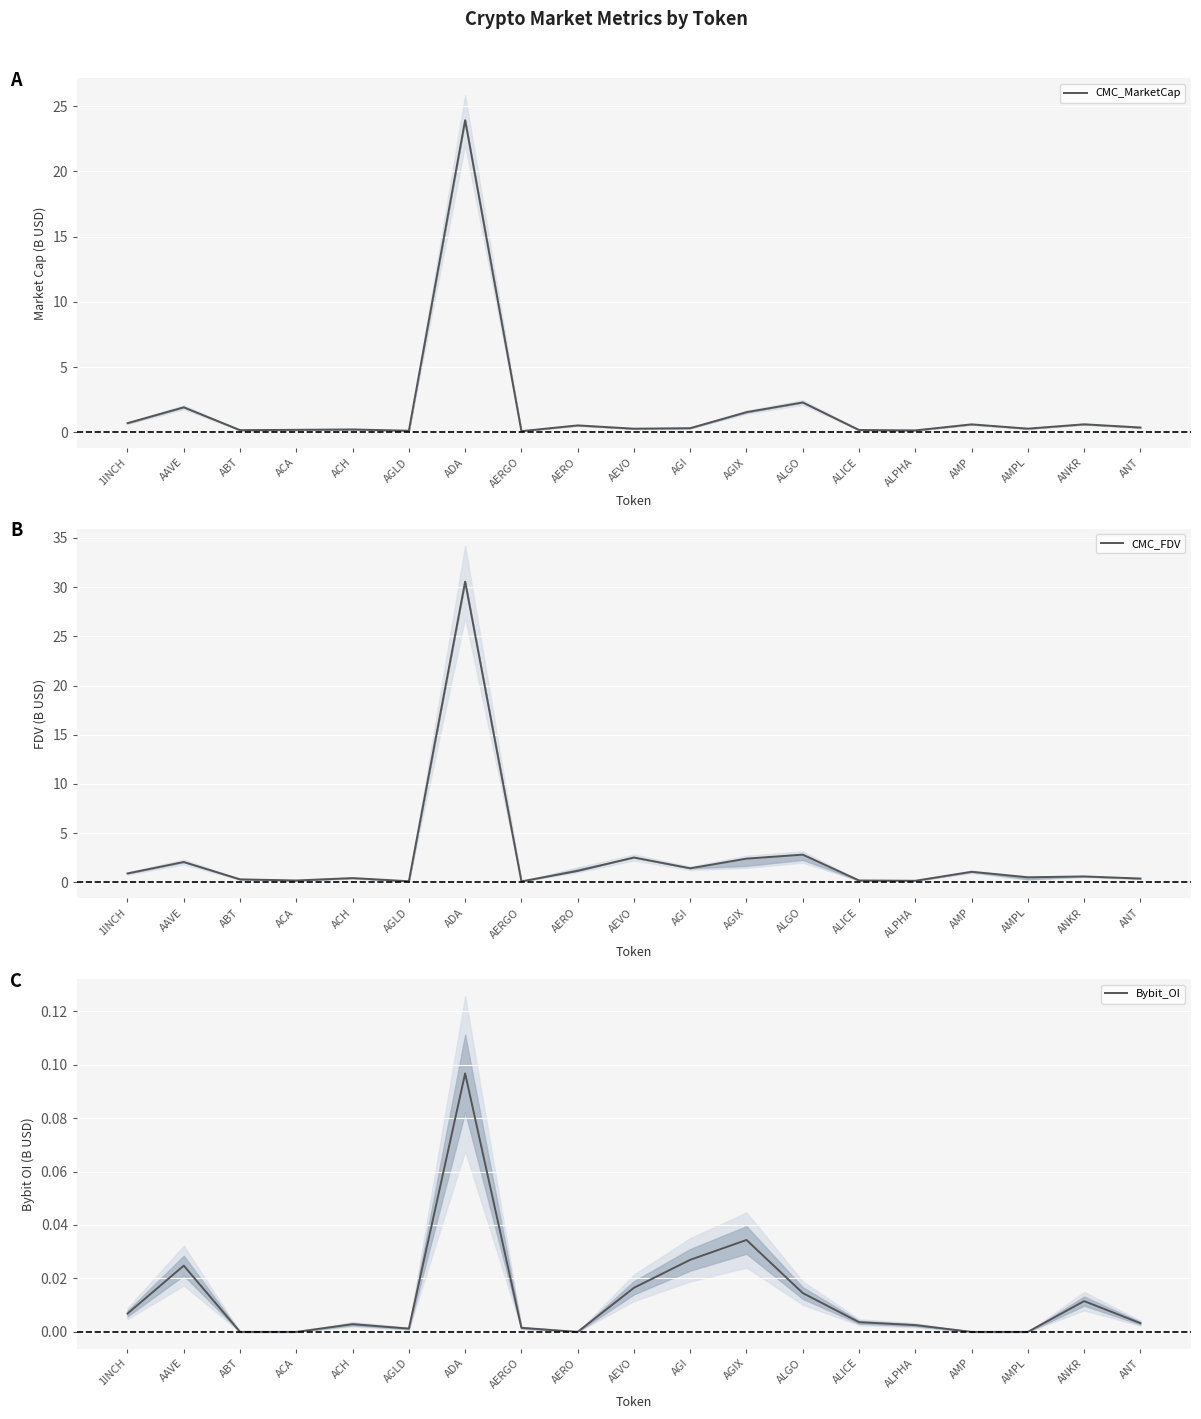

Reading right to left, list all the values displayed in this chart.

CMC_MarketCap: ANT=0.4	ANKR=0.6	AMPL=0.3	AMP=0.6	ALPHA=0.1	ALICE=0.2	ALGO=2.3	AGIX=1.5	AGI=0.3	AEVO=0.3	AERO=0.5	AERGO=0.1	ADA=23.9	AGLD=0.1	ACH=0.2	ACA=0.2	ABT=0.2	AAVE=1.9	1INCH=0.7
CMC_FDV: ANT=0.4	ANKR=0.6	AMPL=0.5	AMP=1.1	ALPHA=0.2	ALICE=0.2	ALGO=2.8	AGIX=2.4	AGI=1.4	AEVO=2.5	AERO=1.2	AERGO=0.1	ADA=30.5	AGLD=0.1	ACH=0.4	ACA=0.2	ABT=0.3	AAVE=2.1	1INCH=0.9
Bybit_OI: ANT=0.0	ANKR=0.0	AMPL=0.0	AMP=0.0	ALPHA=0.0	ALICE=0.0	ALGO=0.0	AGIX=0.0	AGI=0.0	AEVO=0.0	AERO=0.0	AERGO=0.0	ADA=0.1	AGLD=0.0	ACH=0.0	ACA=0.0	ABT=0.0	AAVE=0.0	1INCH=0.0